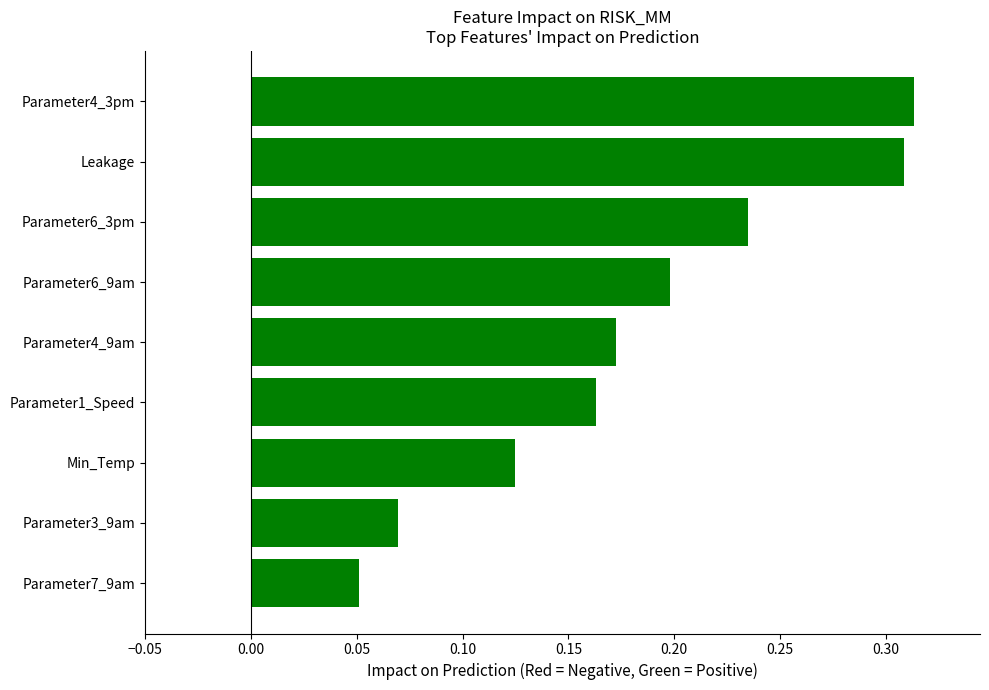

What is the sum of all values?

1.6